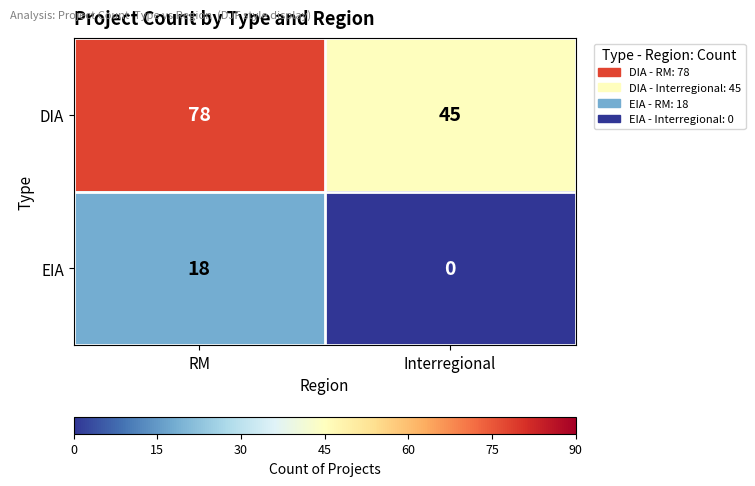

At which category does the chart reach its minimum across all series?

Interregional